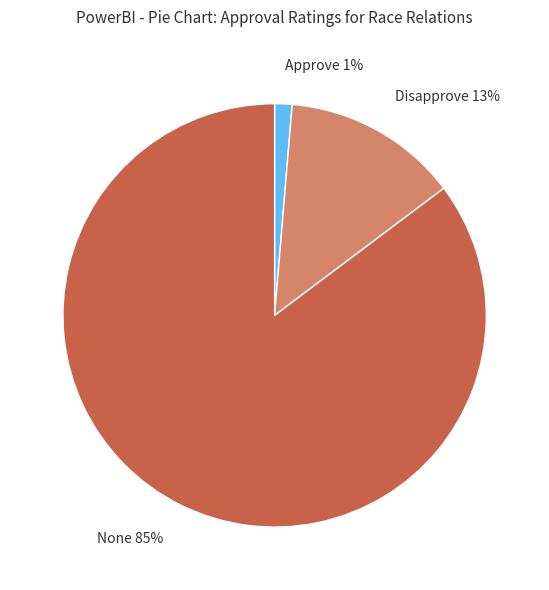

Is the sum of Disapprove 13% and Approve 1% greater than half?

No